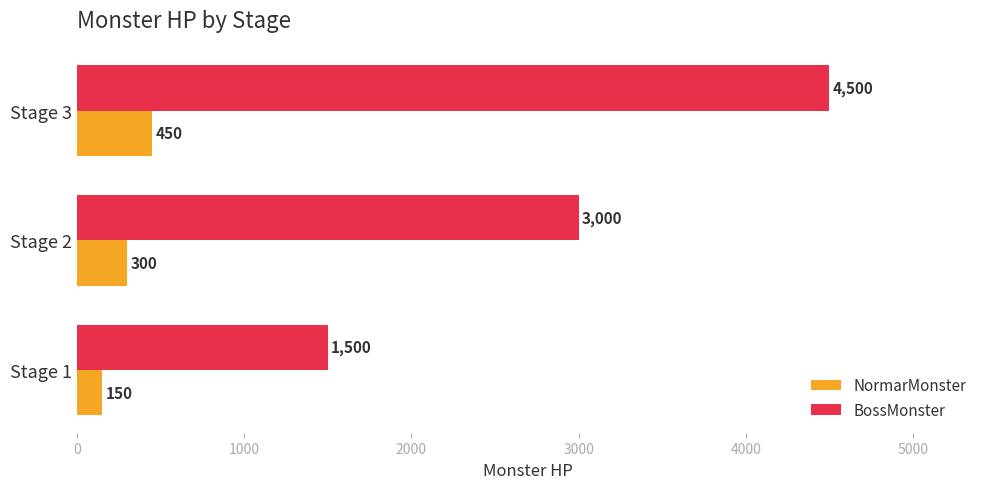

List the labels in order of BossMonster value, smallest first.

Stage 1, Stage 2, Stage 3